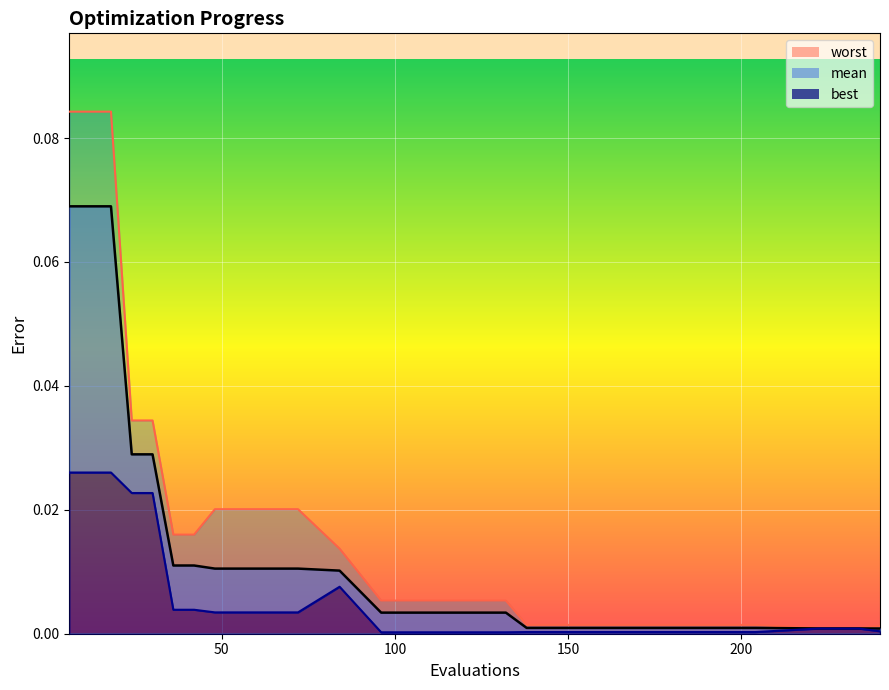

What is the greatest value displayed?

0.1